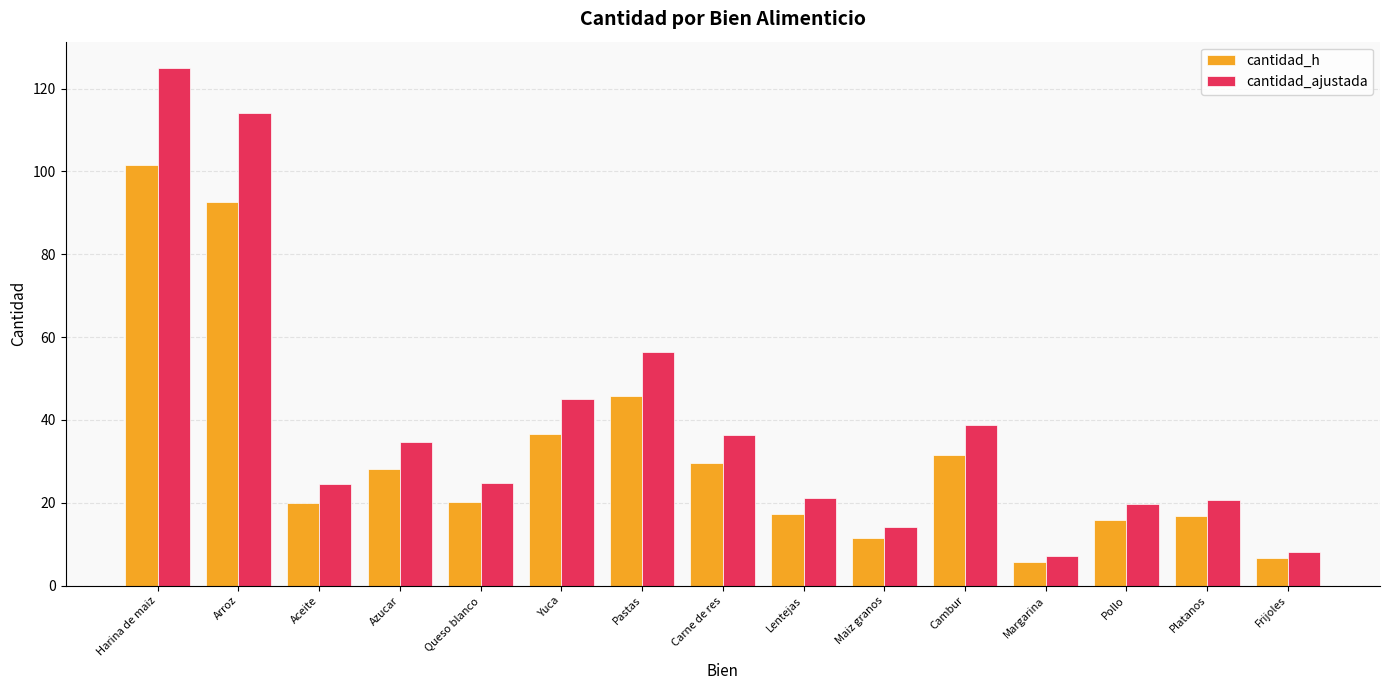

Where is cantidad_h nearest to the value 53?

Pastas